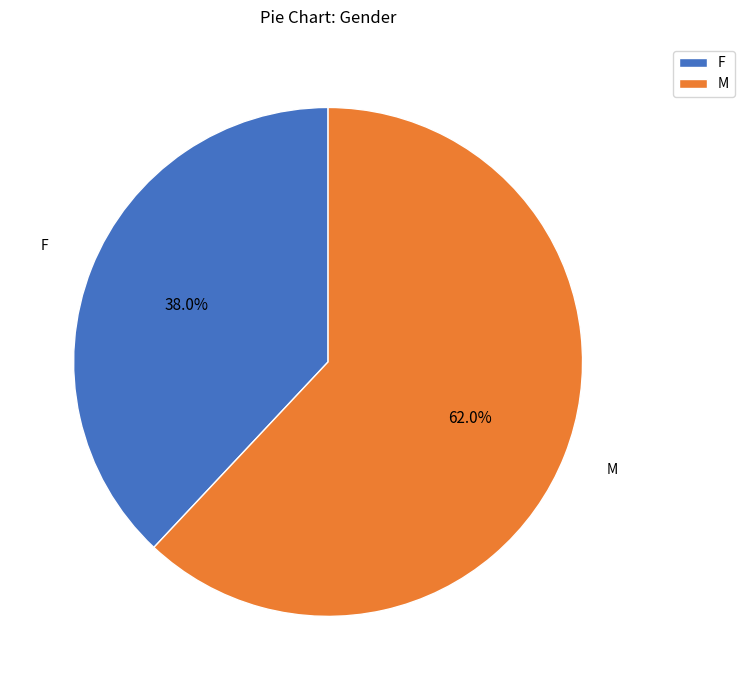

To the nearest percent, what is the combined percentage of M and F?

100%